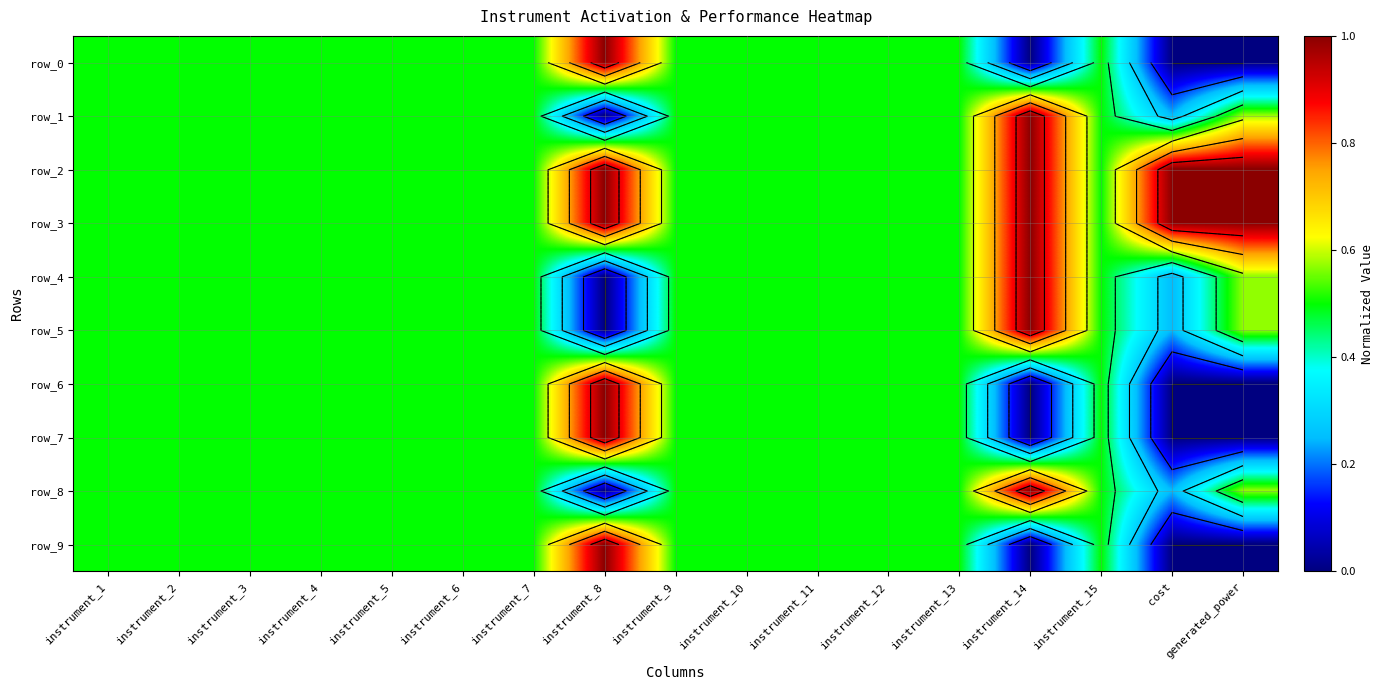

At which category is the sum across all series the highest?

instrument_8